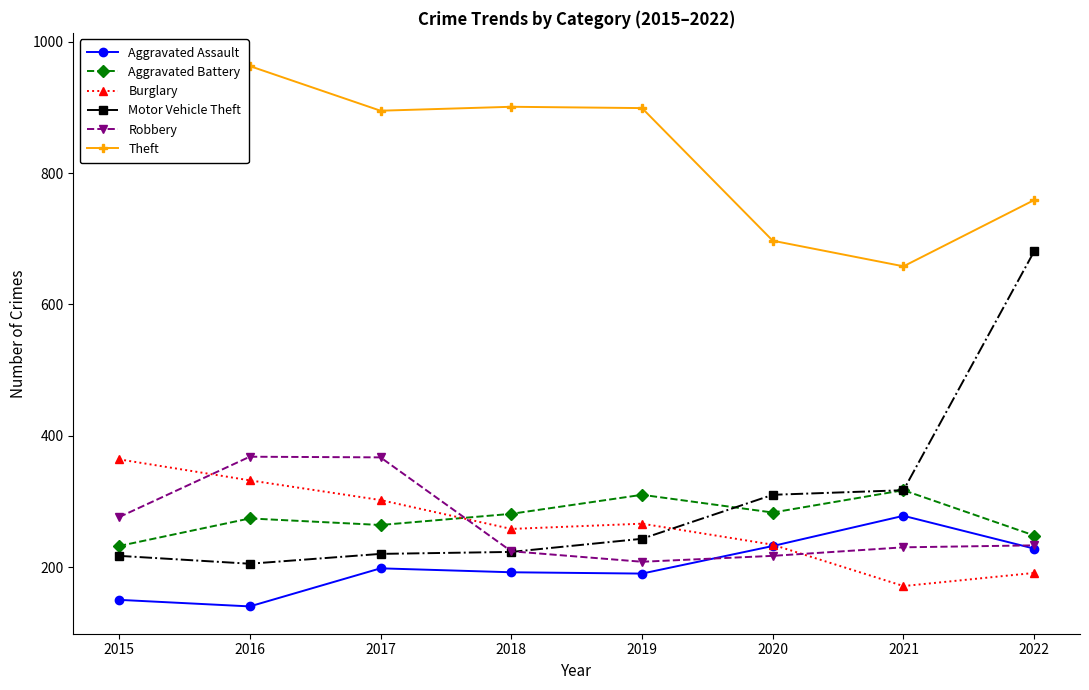

Reading left to right, extract all data points from this chart.

Aggravated Assault: 2015=150	2016=140	2017=198	2018=192	2019=190	2020=232	2021=278	2022=228
Aggravated Battery: 2015=232	2016=274	2017=264	2018=281	2019=310	2020=283	2021=317	2022=248
Burglary: 2015=364	2016=332	2017=302	2018=258	2019=266	2020=234	2021=171	2022=191
Motor Vehicle Theft: 2015=217	2016=205	2017=220	2018=223	2019=243	2020=310	2021=317	2022=681
Robbery: 2015=276	2016=368	2017=367	2018=224	2019=208	2020=217	2021=230	2022=233
Theft: 2015=972	2016=963	2017=895	2018=901	2019=899	2020=697	2021=658	2022=759